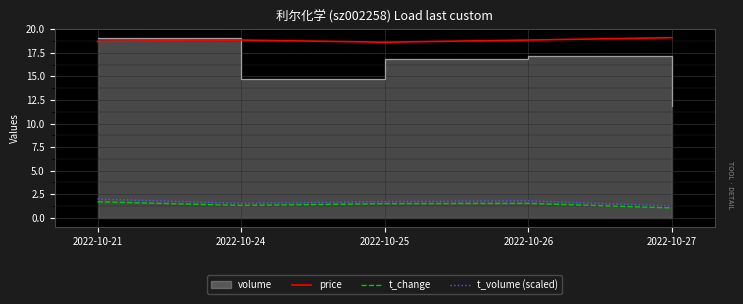

Which series has the widest spread of values?

t_volume (scaled)